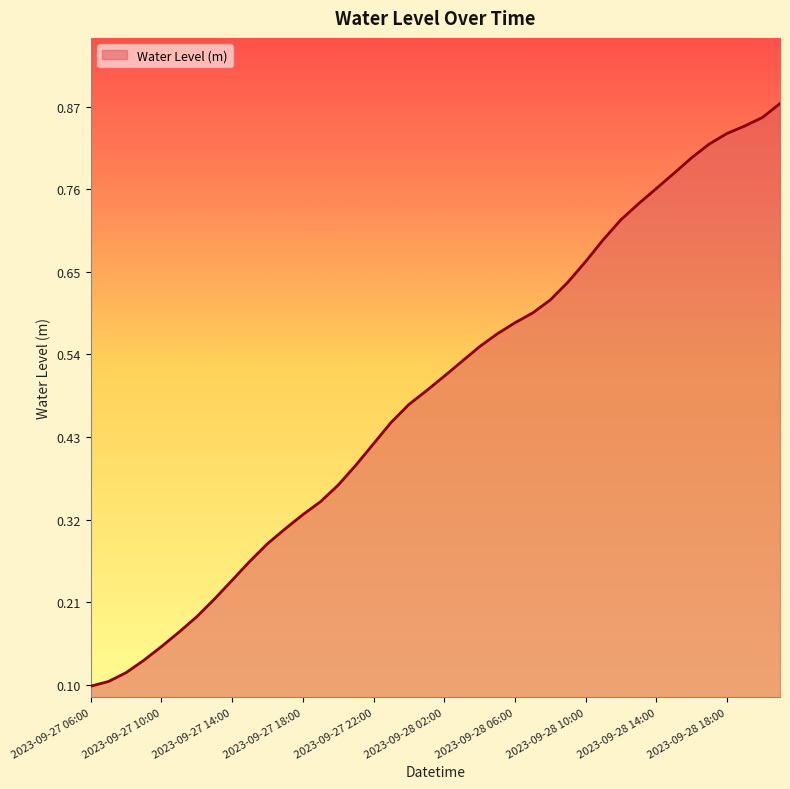

Rank the categories by value from lowest to highest.

2023-09-27 06:00, 2023-09-27 07:00, 2023-09-27 08:00, 2023-09-27 09:00, 2023-09-27 10:00, 2023-09-27 11:00, 2023-09-27 12:00, 2023-09-27 13:00, 2023-09-27 14:00, 2023-09-27 15:00, 2023-09-27 16:00, 2023-09-27 17:00, 2023-09-27 18:00, 2023-09-27 19:00, 2023-09-27 20:00, 2023-09-27 21:00, 2023-09-27 22:00, 2023-09-27 23:00, 2023-09-28 00:00, 2023-09-28 01:00, 2023-09-28 02:00, 2023-09-28 03:00, 2023-09-28 04:00, 2023-09-28 05:00, 2023-09-28 06:00, 2023-09-28 07:00, 2023-09-28 08:00, 2023-09-28 09:00, 2023-09-28 10:00, 2023-09-28 11:00, 2023-09-28 12:00, 2023-09-28 13:00, 2023-09-28 14:00, 2023-09-28 15:00, 2023-09-28 16:00, 2023-09-28 17:00, 2023-09-28 18:00, 2023-09-28 19:00, 2023-09-28 20:00, 2023-09-28 21:00